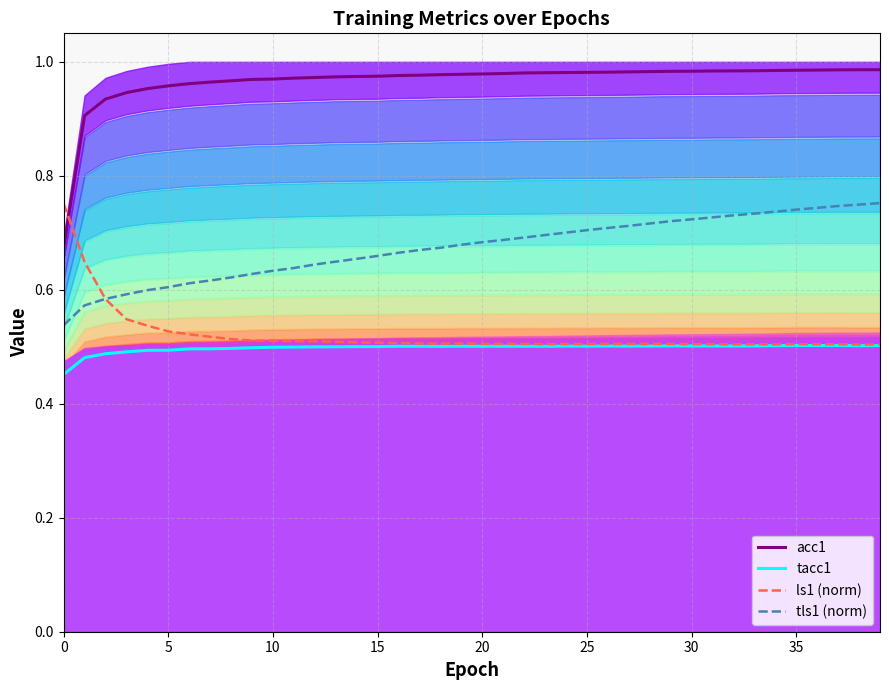

The tls1_normalized series shows 0.7 at 32. True or false?

True